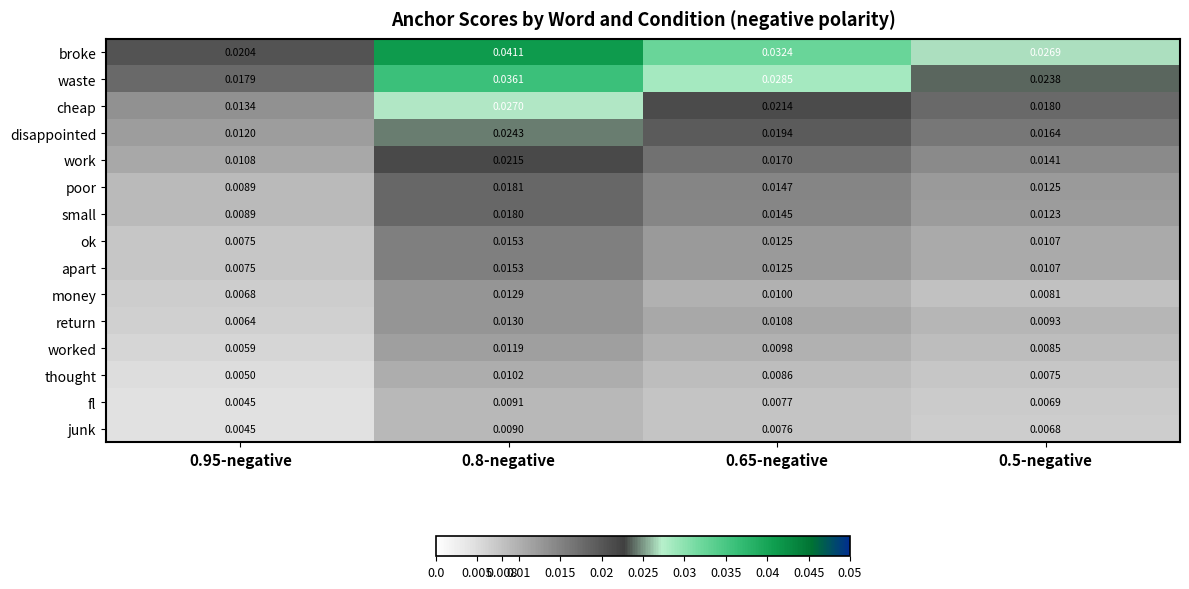

At how many categories does at least one series exceed 0?

4